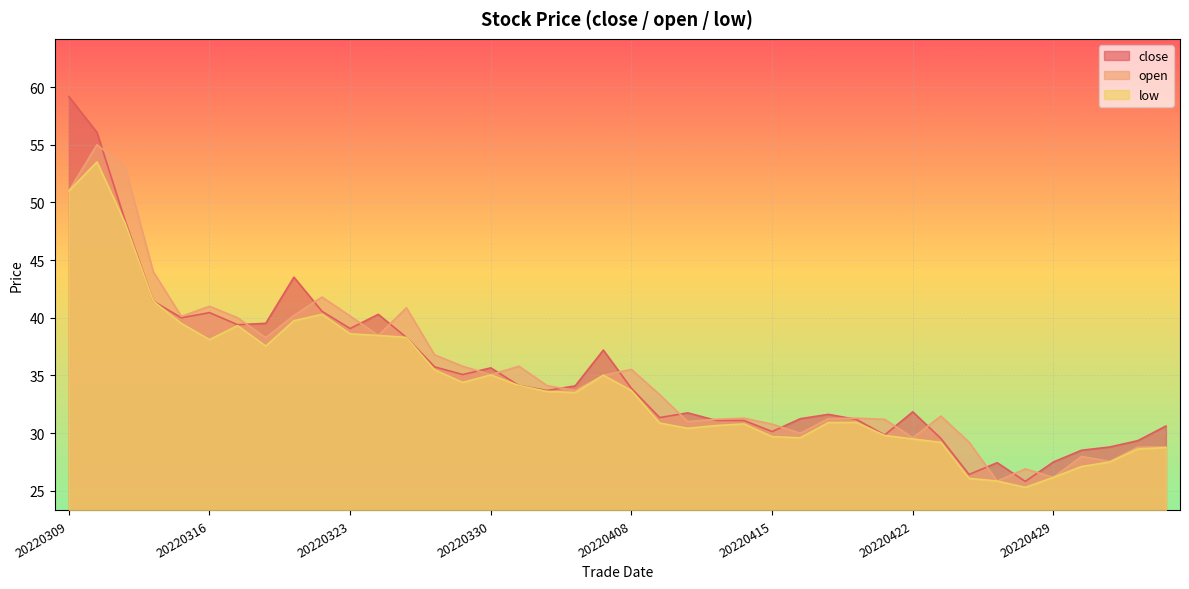

Which series has the largest range (max minus min)?

close